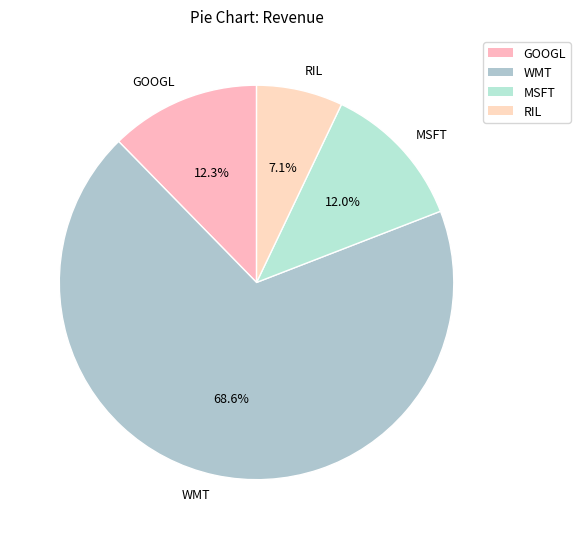

To the nearest percent, what percentage of the pie is MSFT?

12%